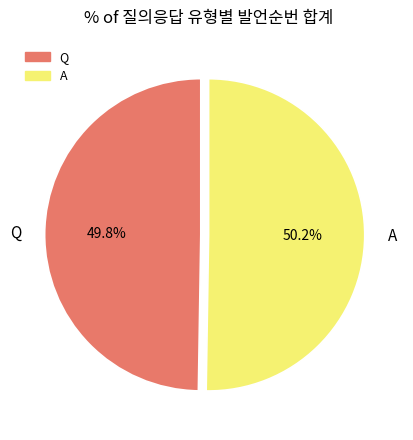

The Q slice represents 40% of the pie. True or false?

False